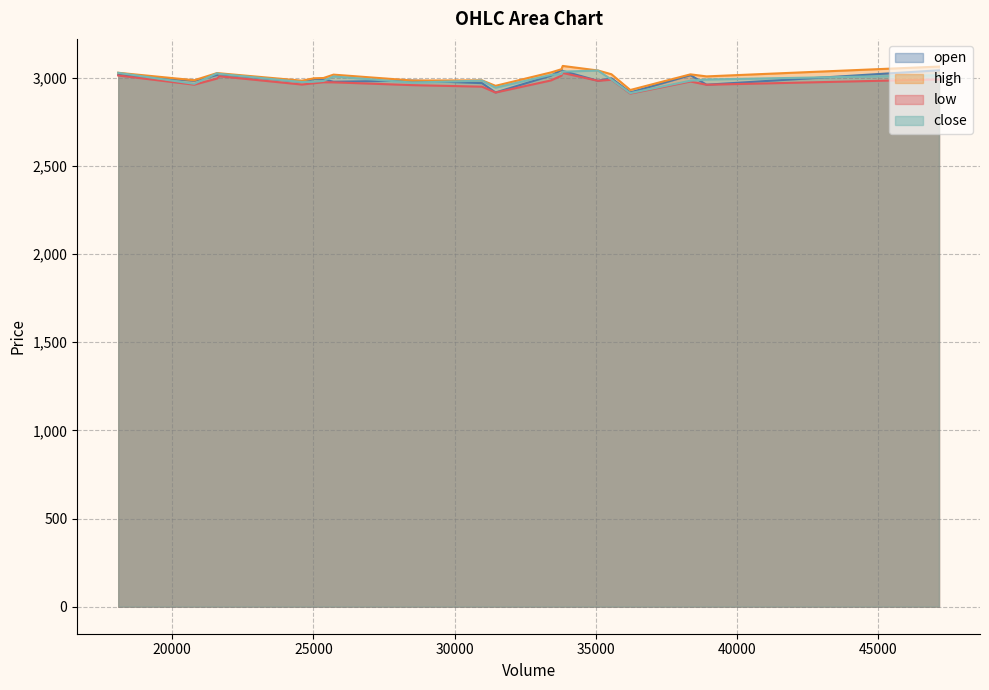

Count the number of data series in this chart.

4